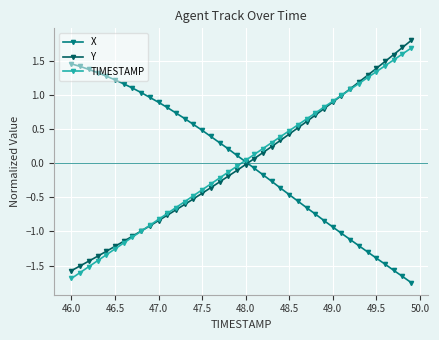

How many values in TIMESTAMP are below zero?

20